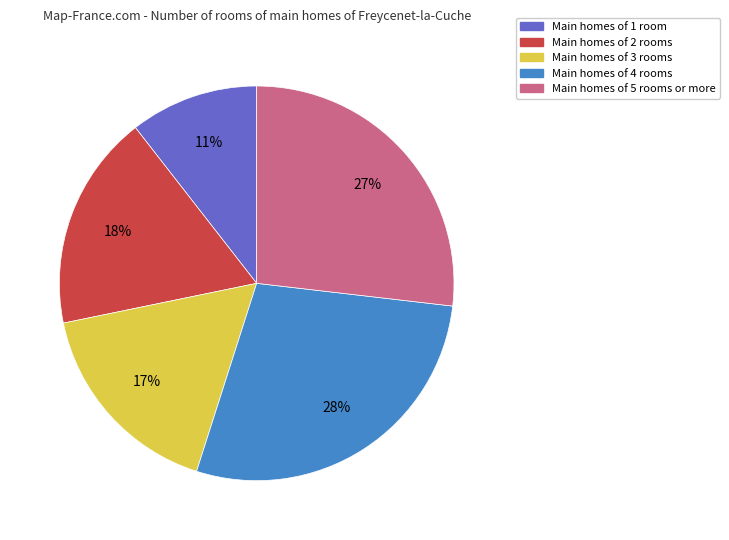

Does any single category account for the majority?

No